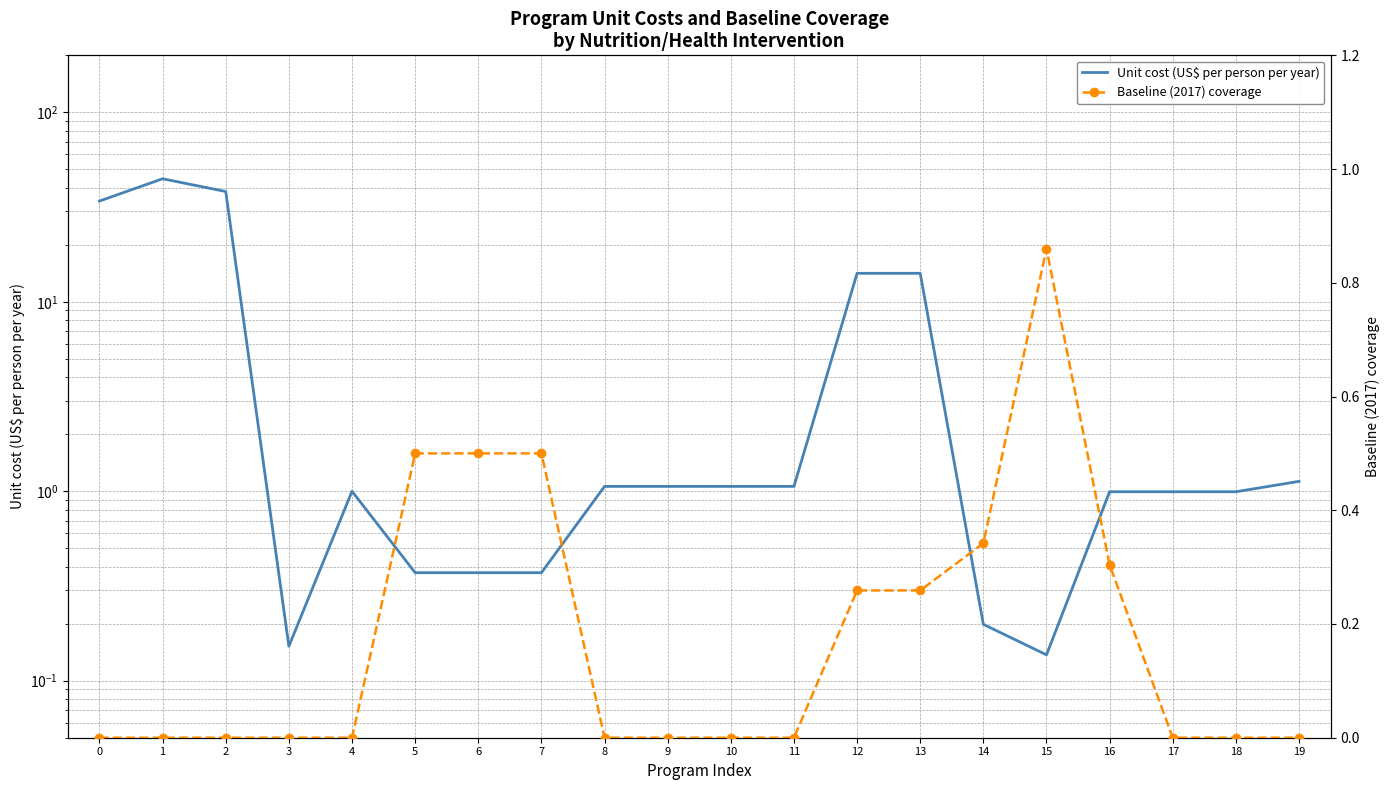

Rank the categories by Unit cost (US$ per person per year) value from highest to lowest.

1, 2, 0, 12, 13, 19, 8, 9, 10, 11, 4, 16, 17, 18, 5, 6, 7, 14, 3, 15